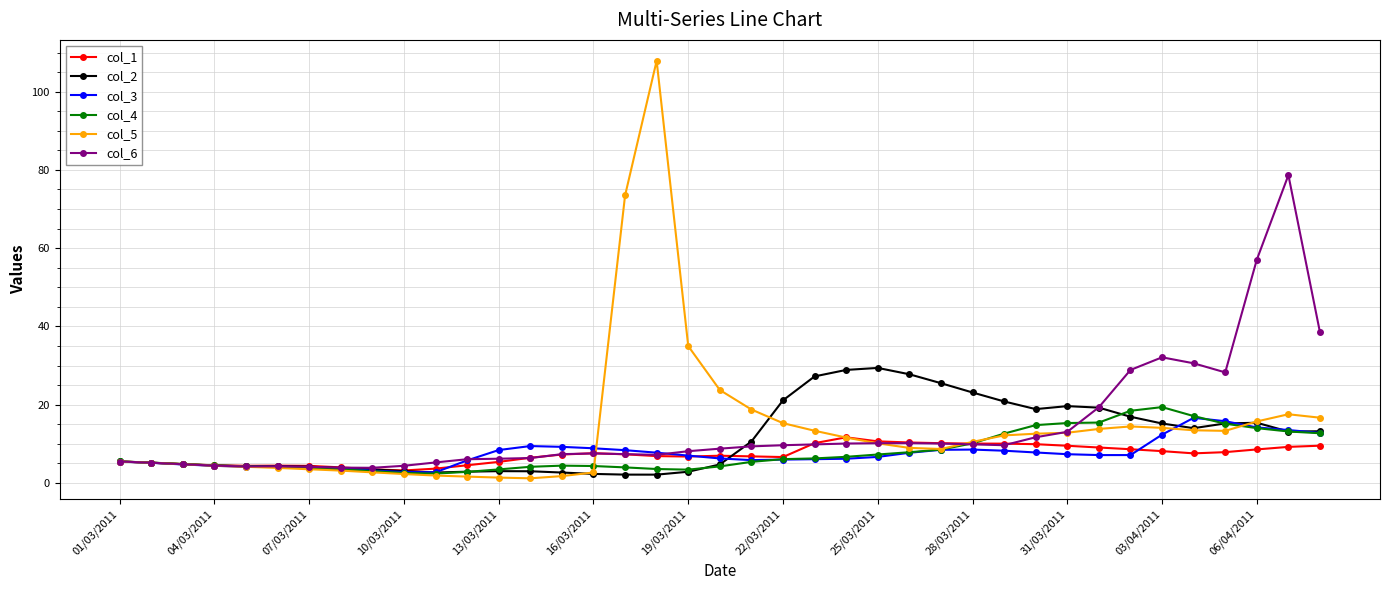

What is the value of the col_1 point at the 16th from the left?

7.6